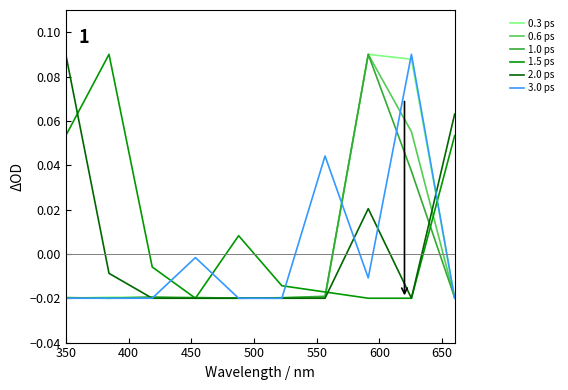

True or false: 1.5 ps and 3.0 ps intersect in this chart.

True